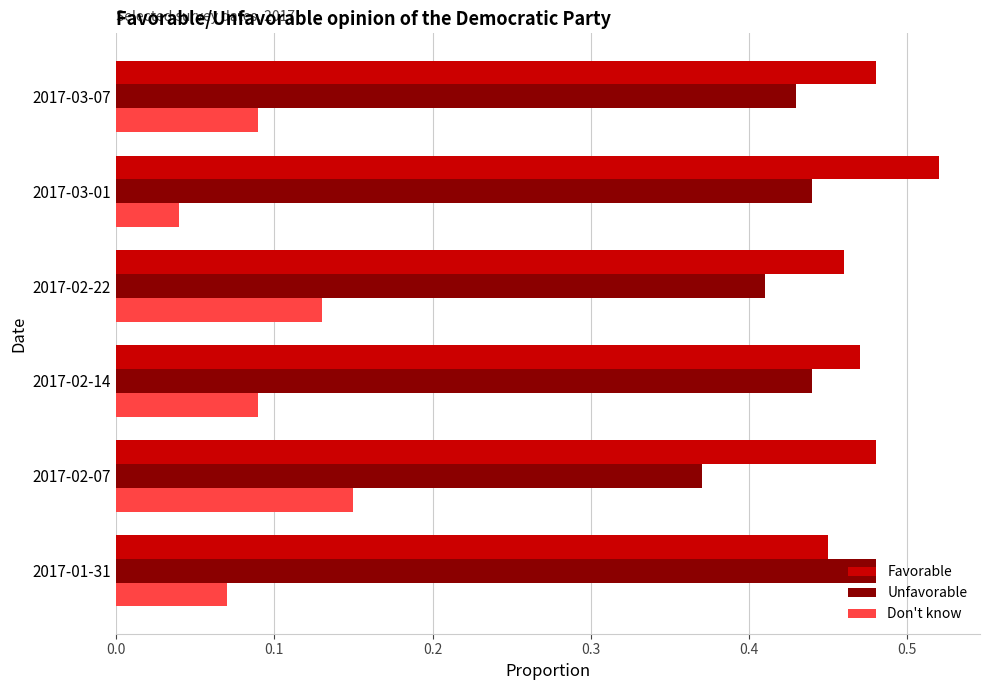

The Don't know series shows 0.0 at 2017-01-31. True or false?

False